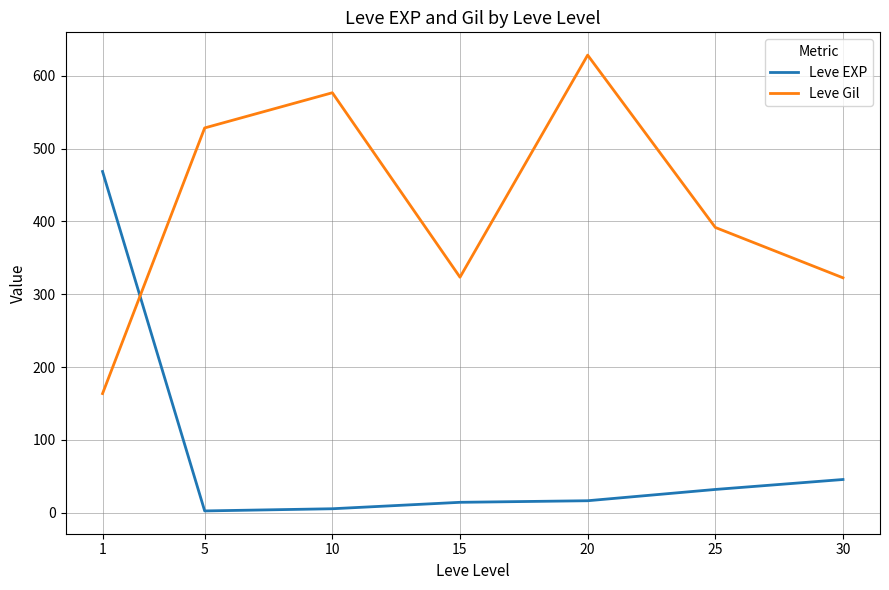

Which label corresponds to the largest value in the chart?

20